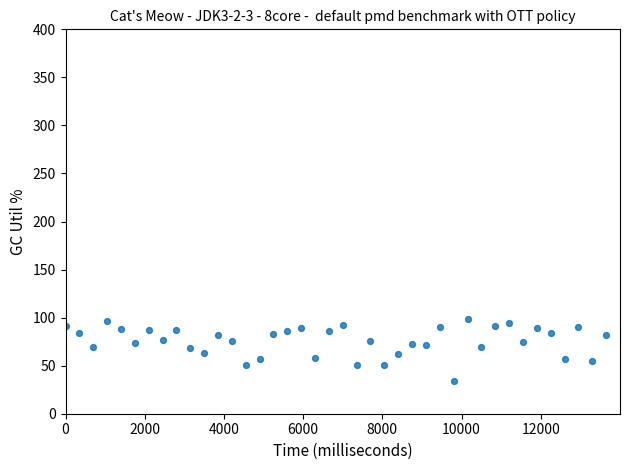

What is the range of X values (max minus min)?

13650.0